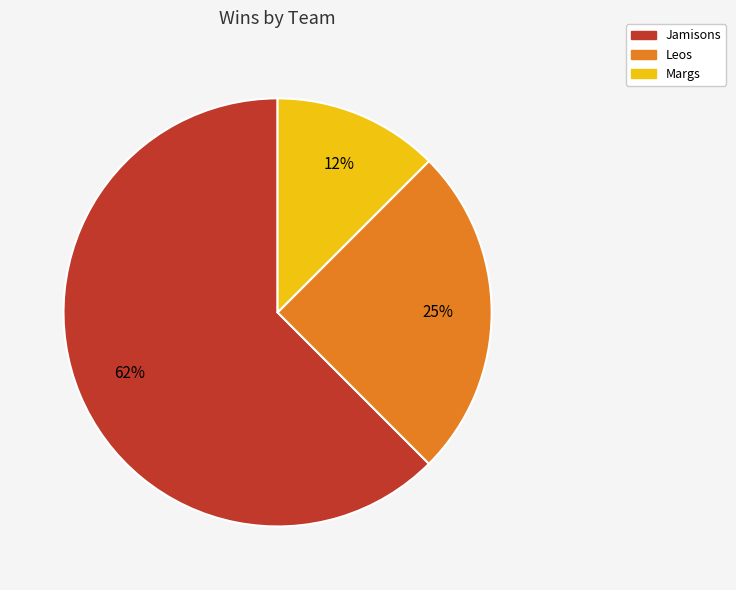

How many slices are in this pie chart?

3